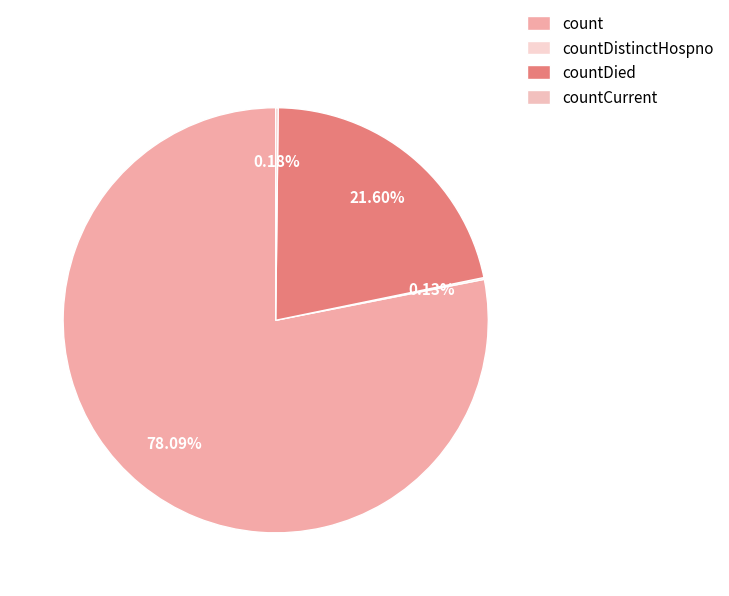

Which category has the smallest portion of the pie?

countDistinctHospno